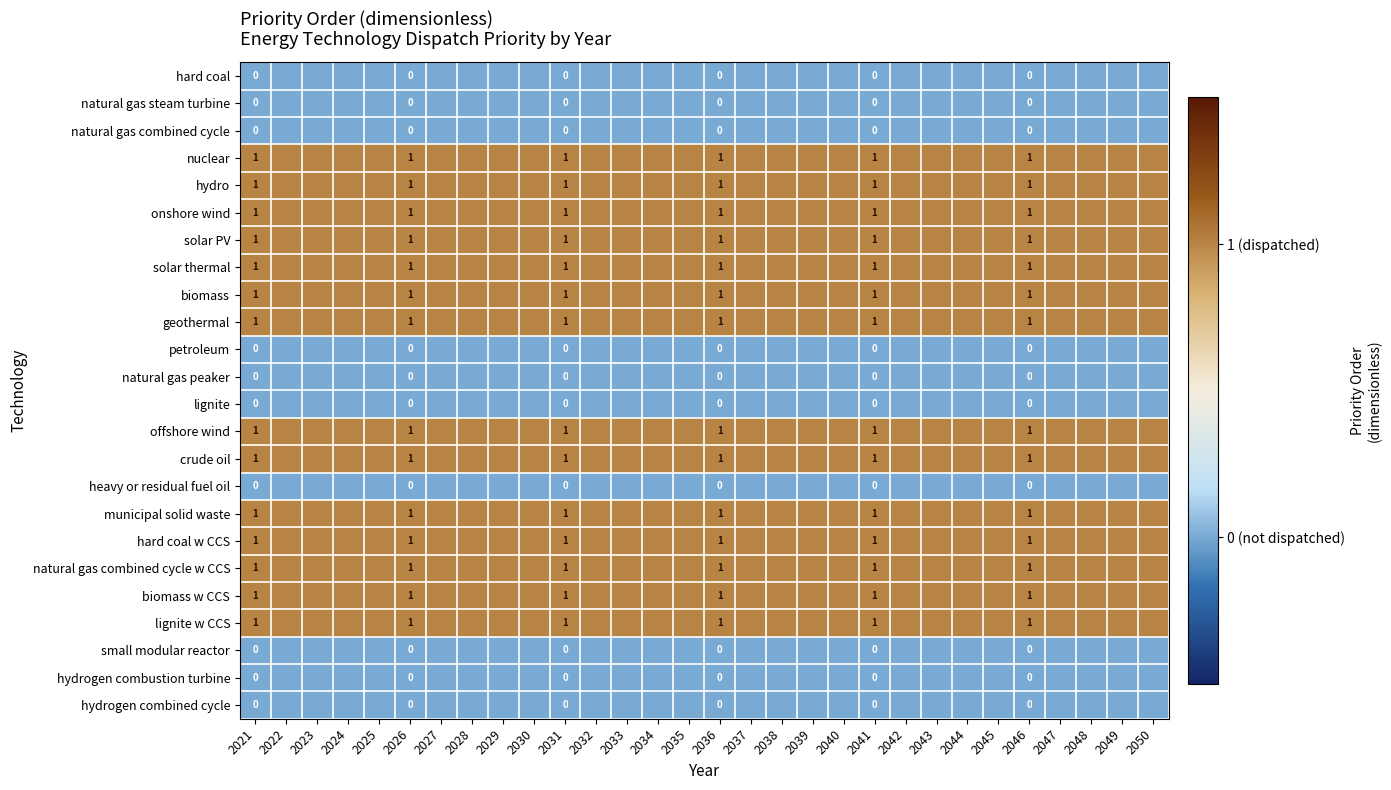

What is the total value across all series at 2037?

14